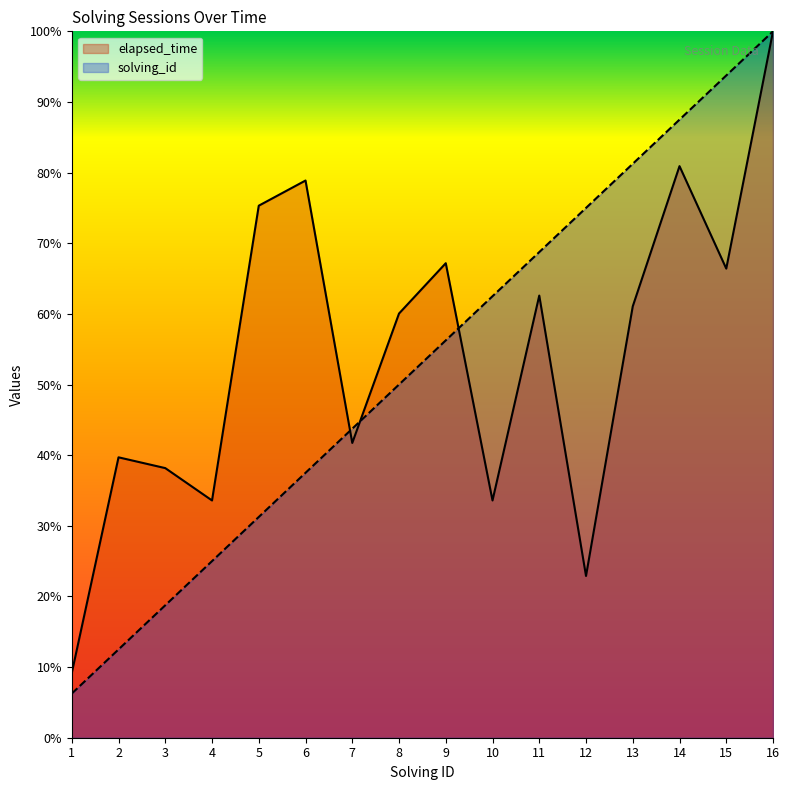

How many lines are shown in the chart?

2